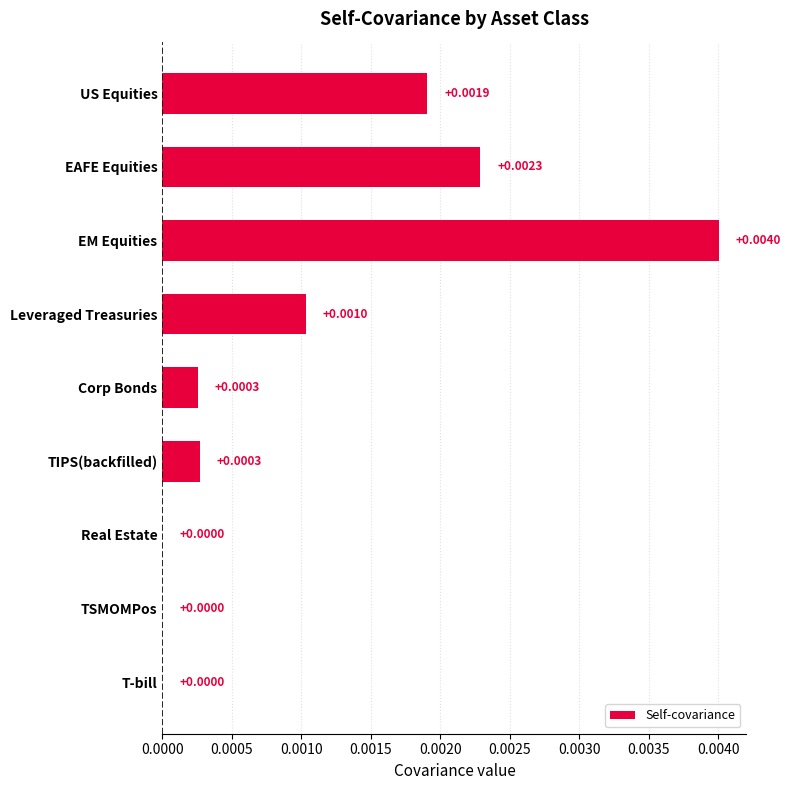

Which label corresponds to the largest value in the chart?

EM Equities